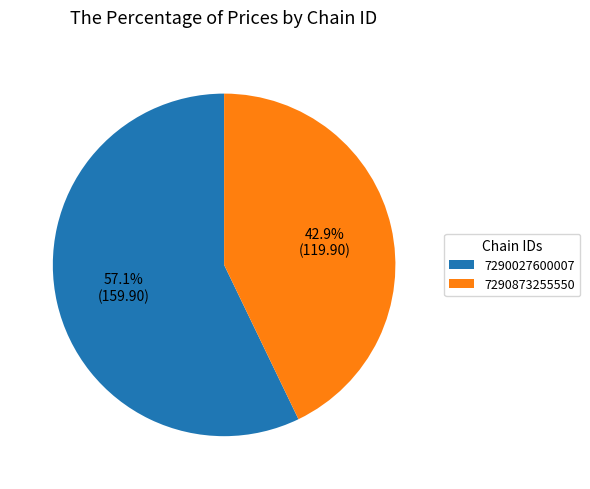

Between 7290027600007 and 7290873255550, which is larger?

7290027600007